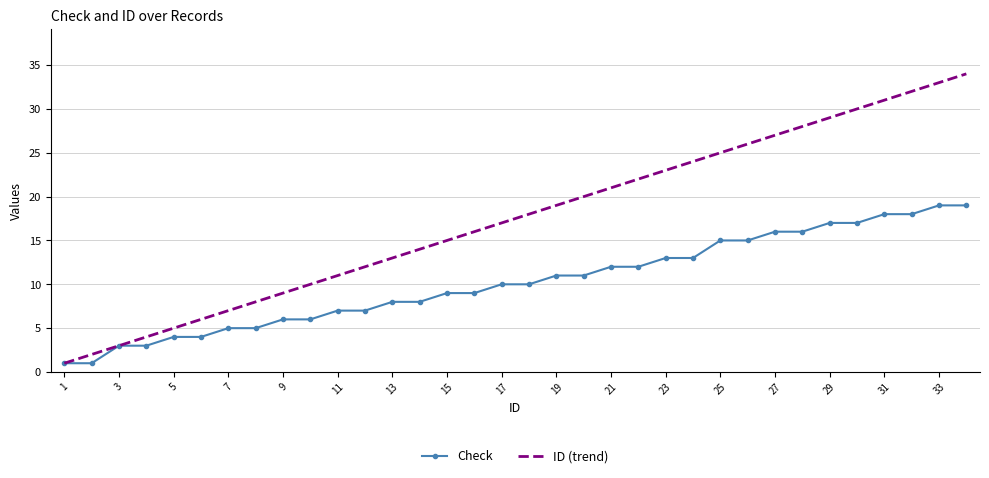

What is the maximum value for Check?

19